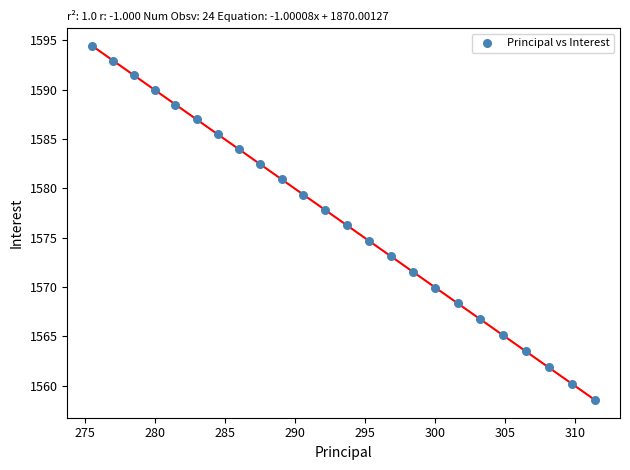

What is the range of Y values (max minus min)?

35.9